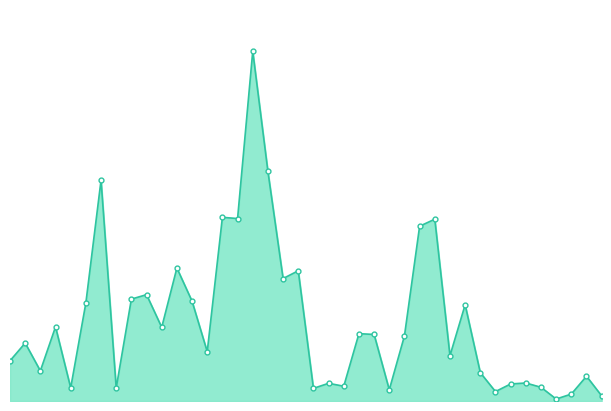

How many interior local peaks (higher than both neighbors) does the data have?

14